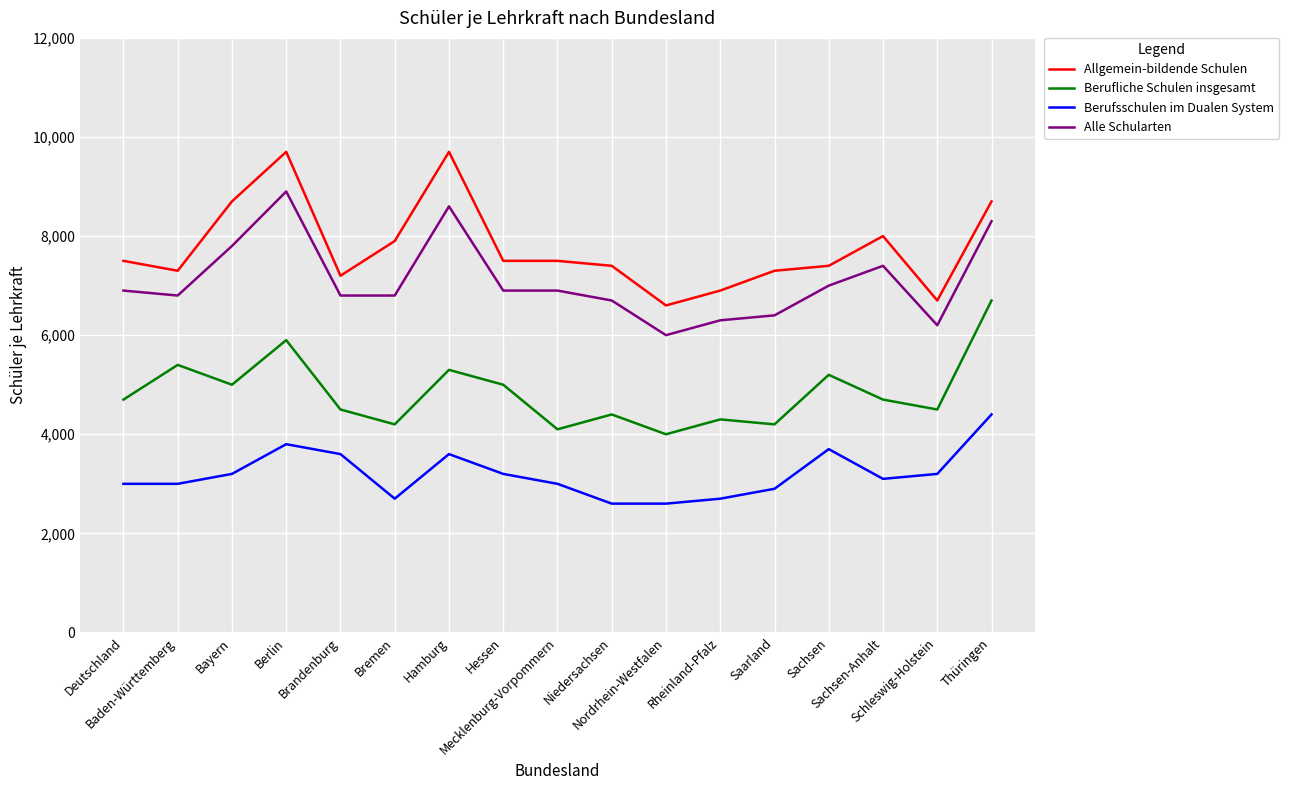

What is the minimum value for Berufsschulen im Dualen System?

2600